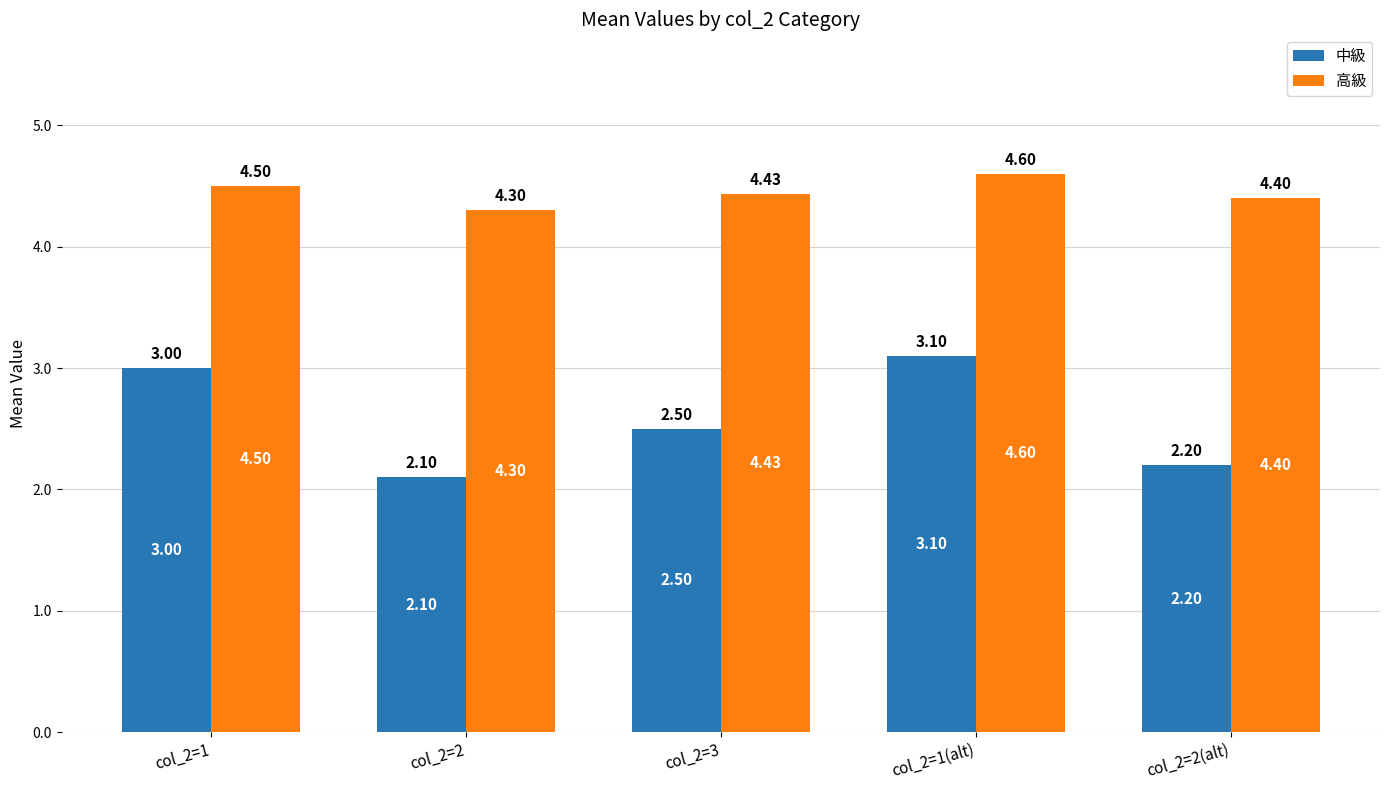

True or false: 中級 has a value of 3.1 at col_2=1(alt).

True